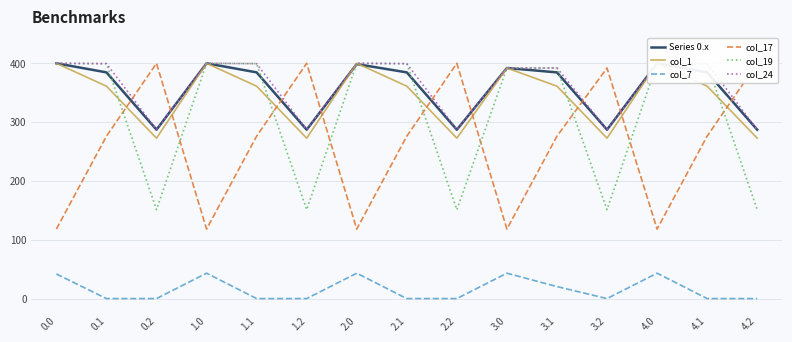

What is the difference between the col_19 values at 2.1 and 2.2?

248.3